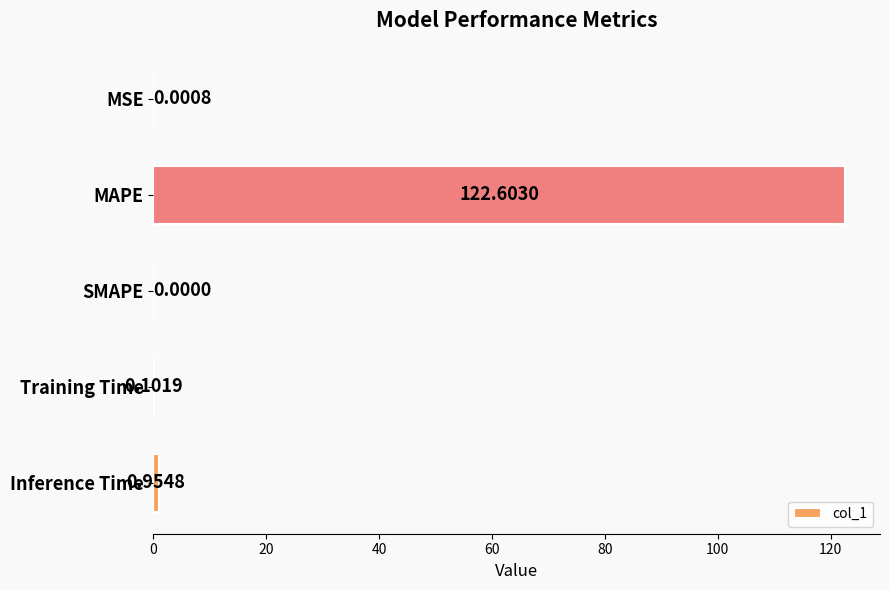

What is the change in value from MAPE to Inference Time?

-121.6